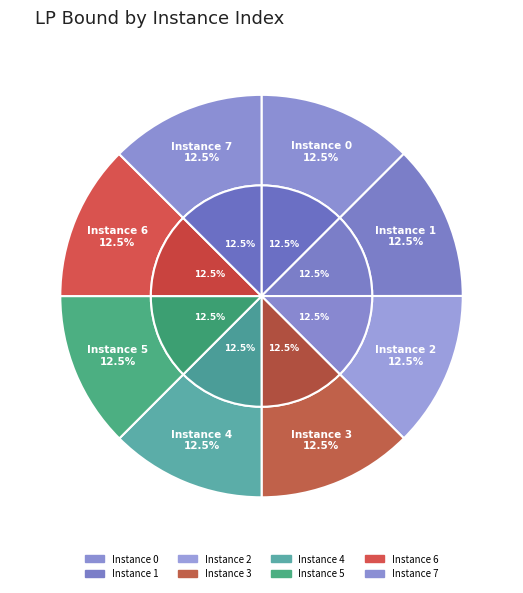

Does 1 represent more than half of the total?

No